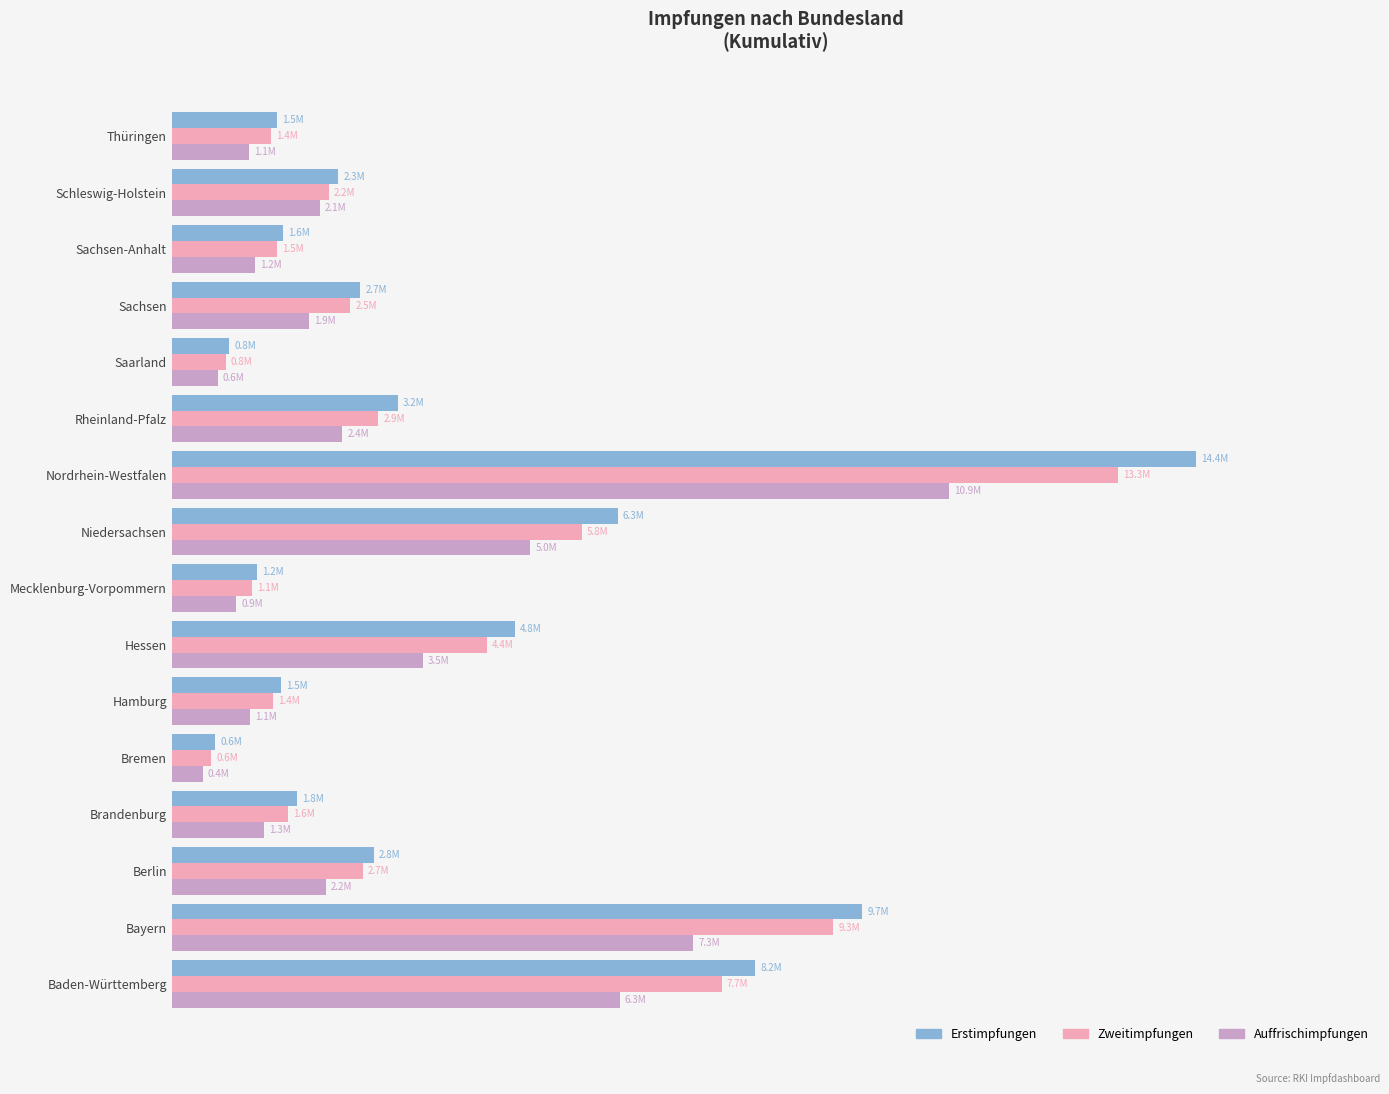

What is the average value of the Auffrischimpfungen series?

3025662